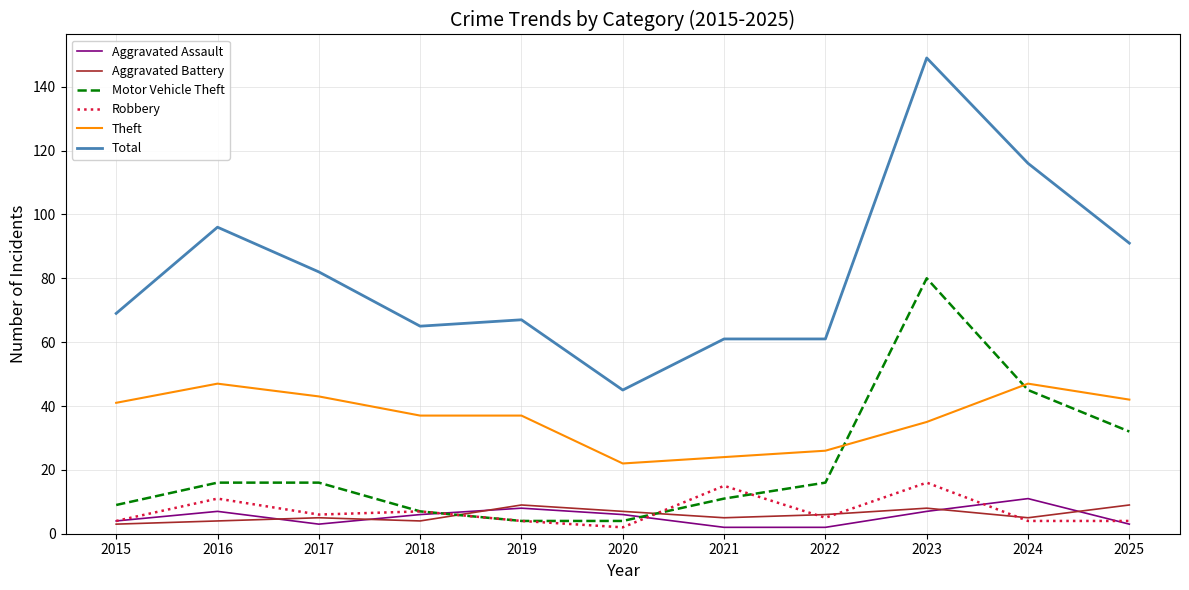

What is the minimum value shown in the chart?

2